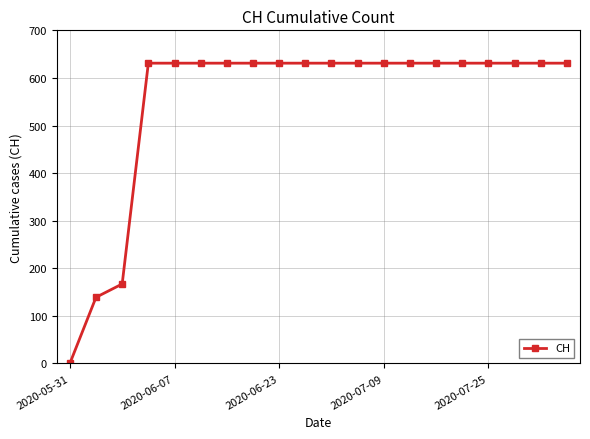

How many lines are shown in the chart?

1